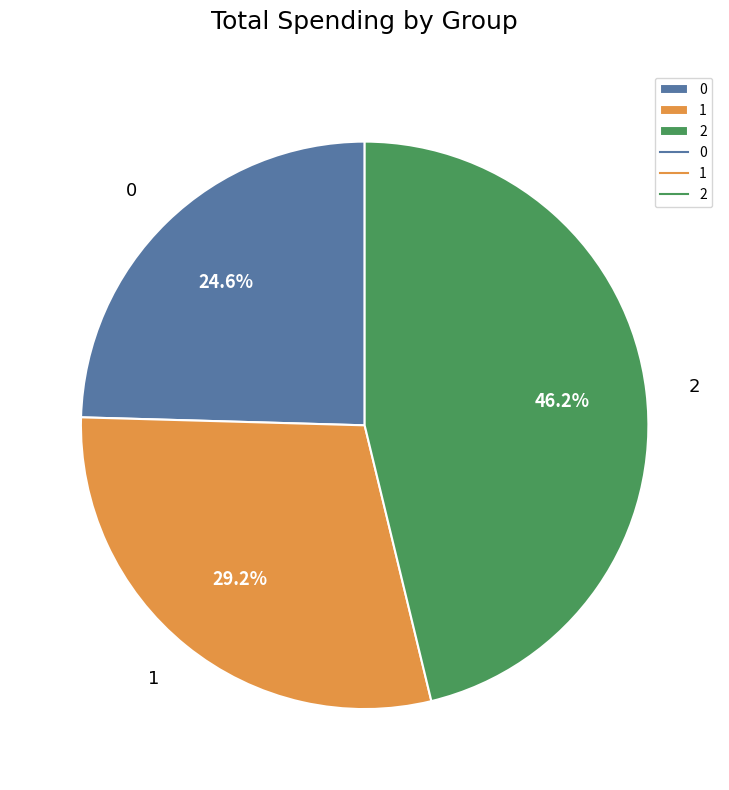

Is it true that 0 is 17% of the pie?

False